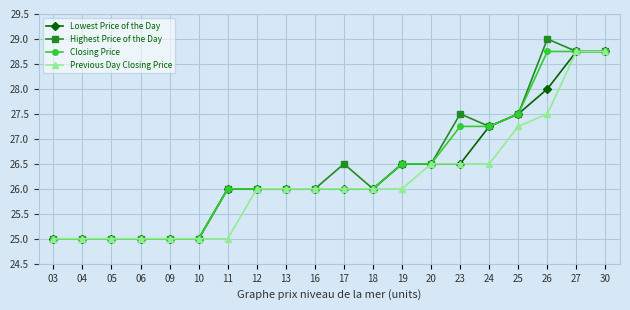

What is the total value across all series at 27?

115.0